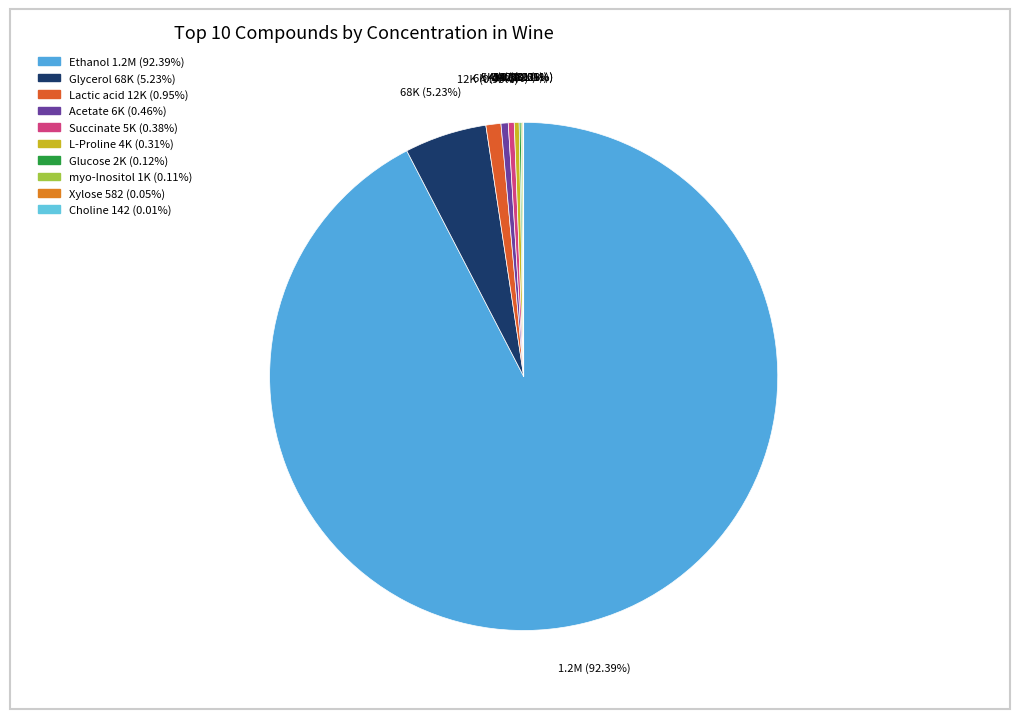

The Xylose slice represents 0% of the pie. True or false?

True